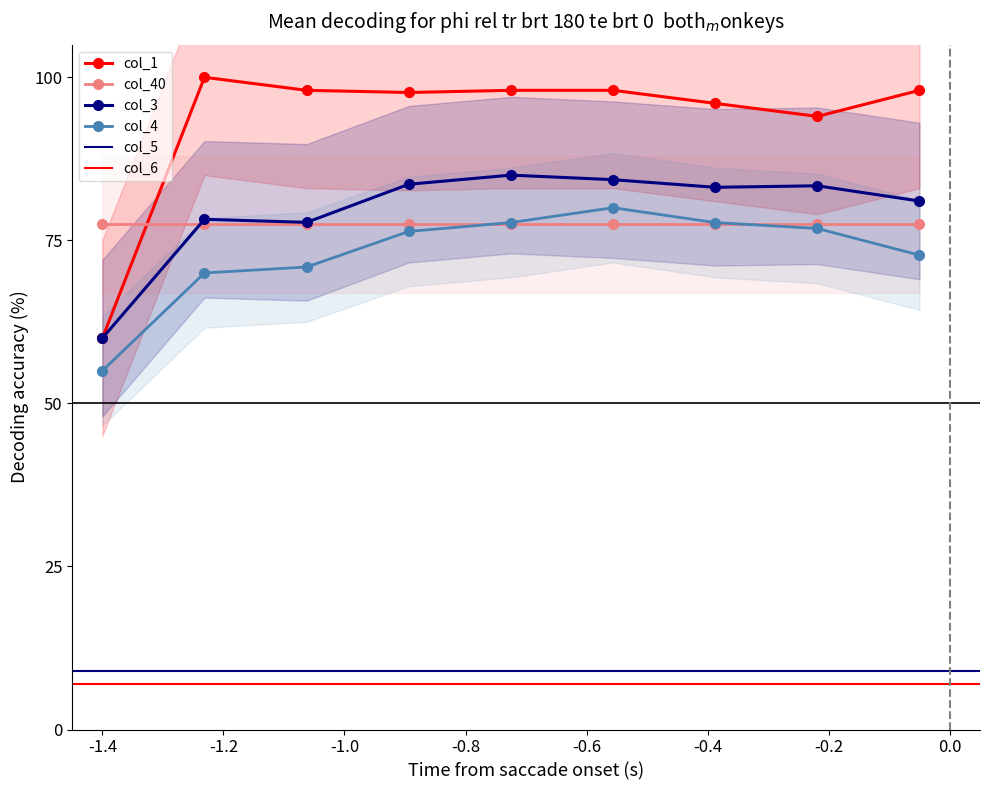

What is the value of the col_40 point at the 7th from the left?

77.5